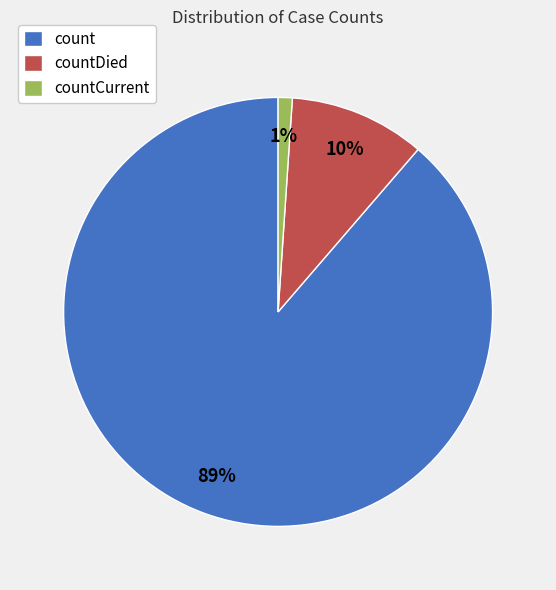

To the nearest percent, what is the average slice percentage?

33%